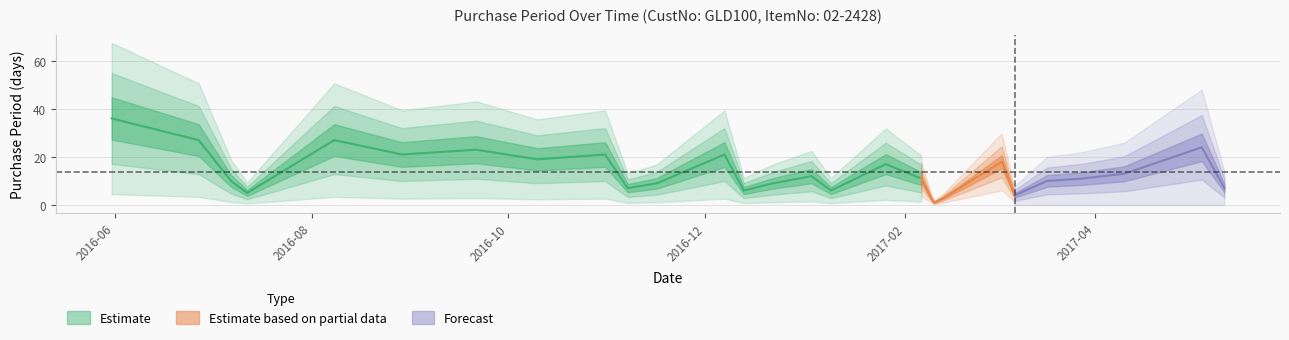

What is the approximate value at 2016-12-13?

6